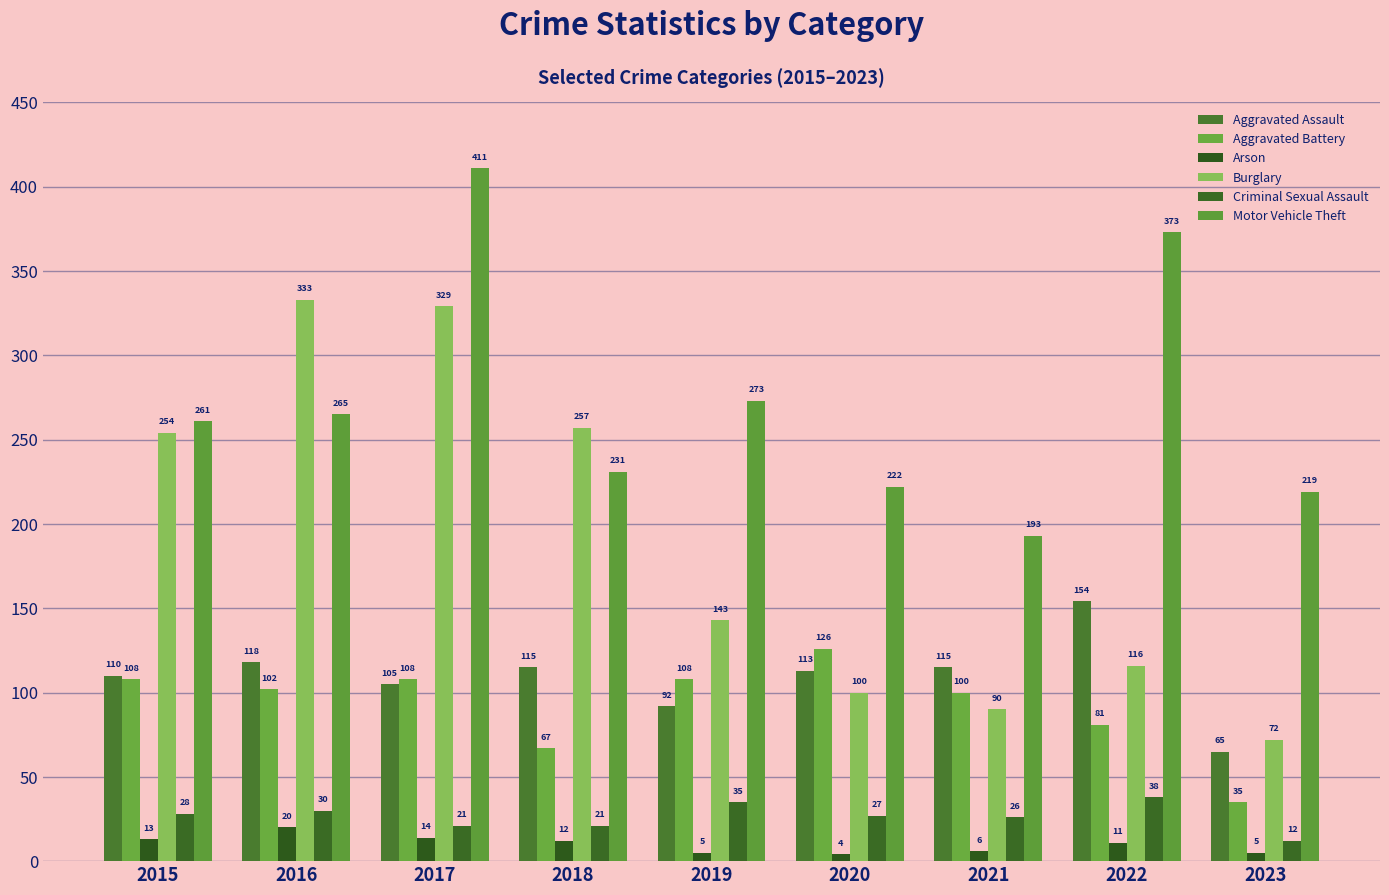

Is it true that Criminal Sexual Assault equals 55 at 2022?

False